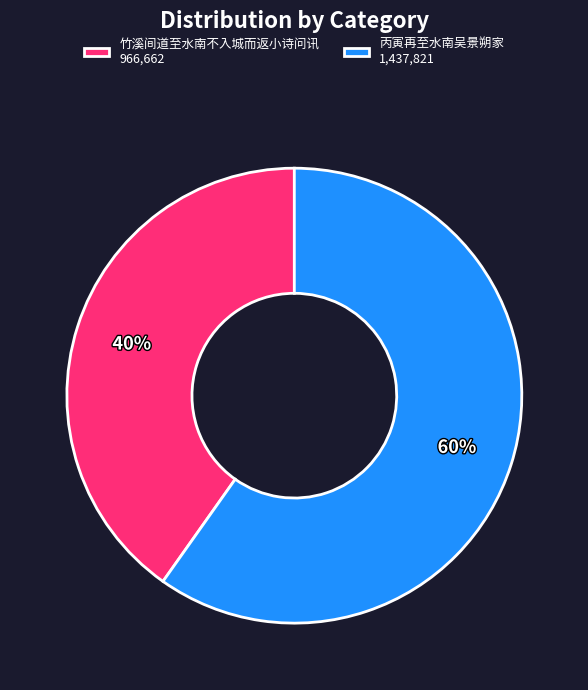

To the nearest percent, what is the combined percentage of 丙寅再至水南吴景朔家 1,437,821 and 竹溪间道至水南不入城而返小诗问讯 966,662?

100%